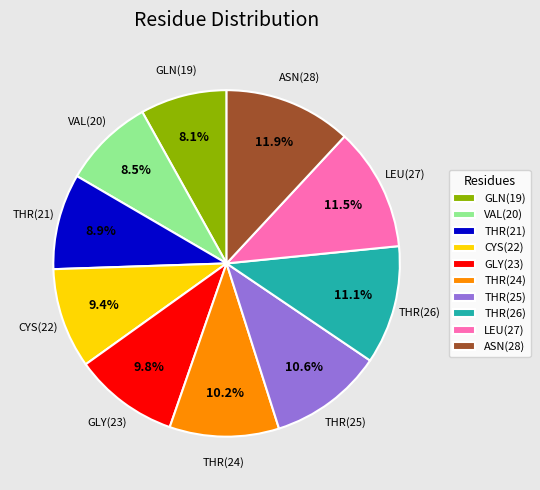

How many segments does this pie chart have?

10